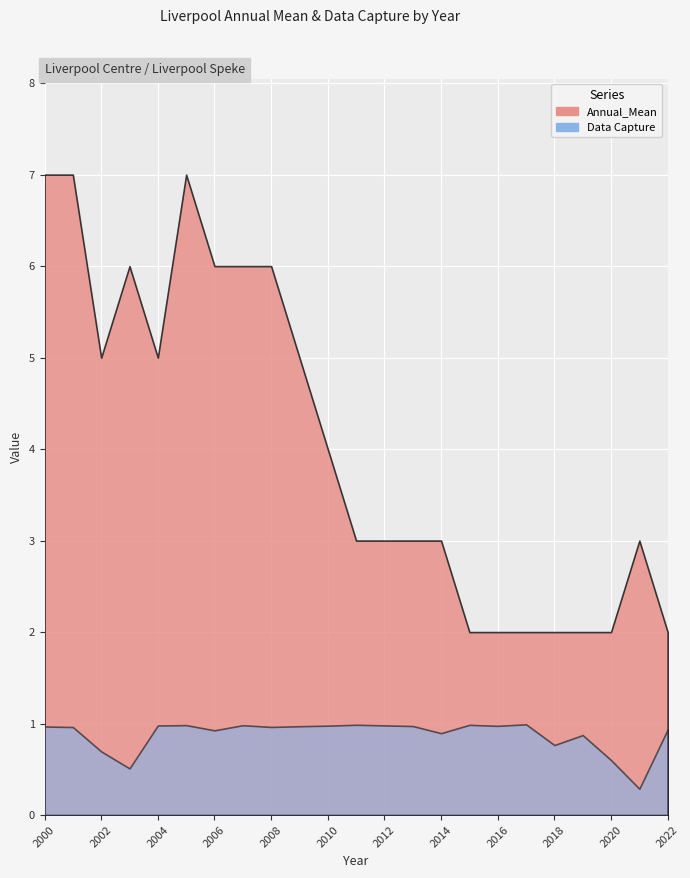

Which series has the largest total across all categories?

Annual_Mean